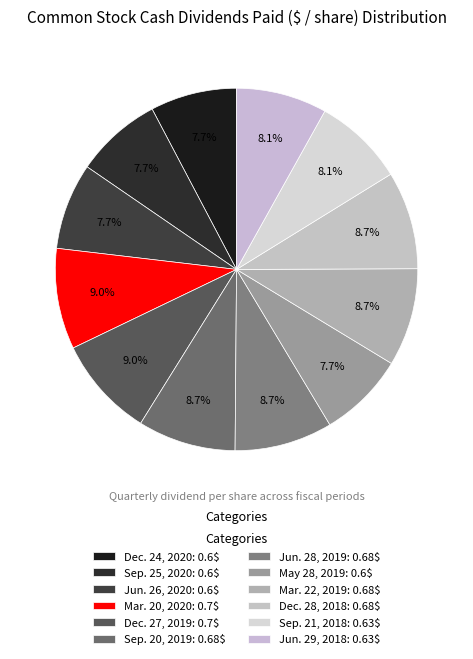

How many segments does this pie chart have?

12